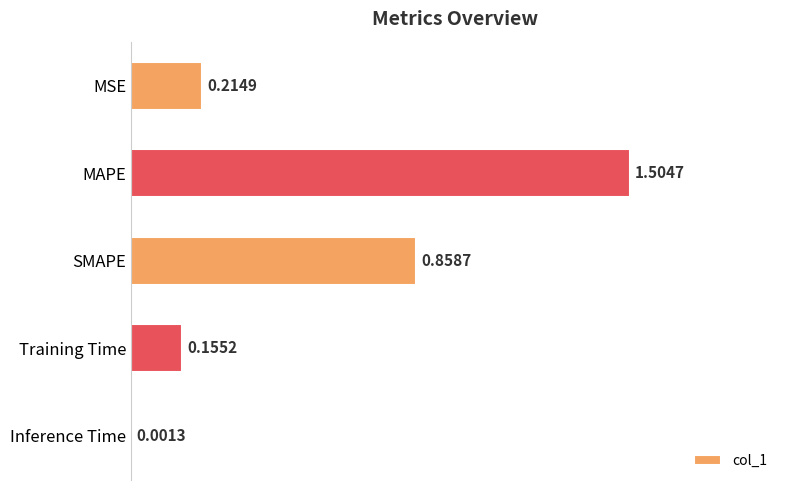

Which has a higher value, SMAPE or Inference Time?

SMAPE